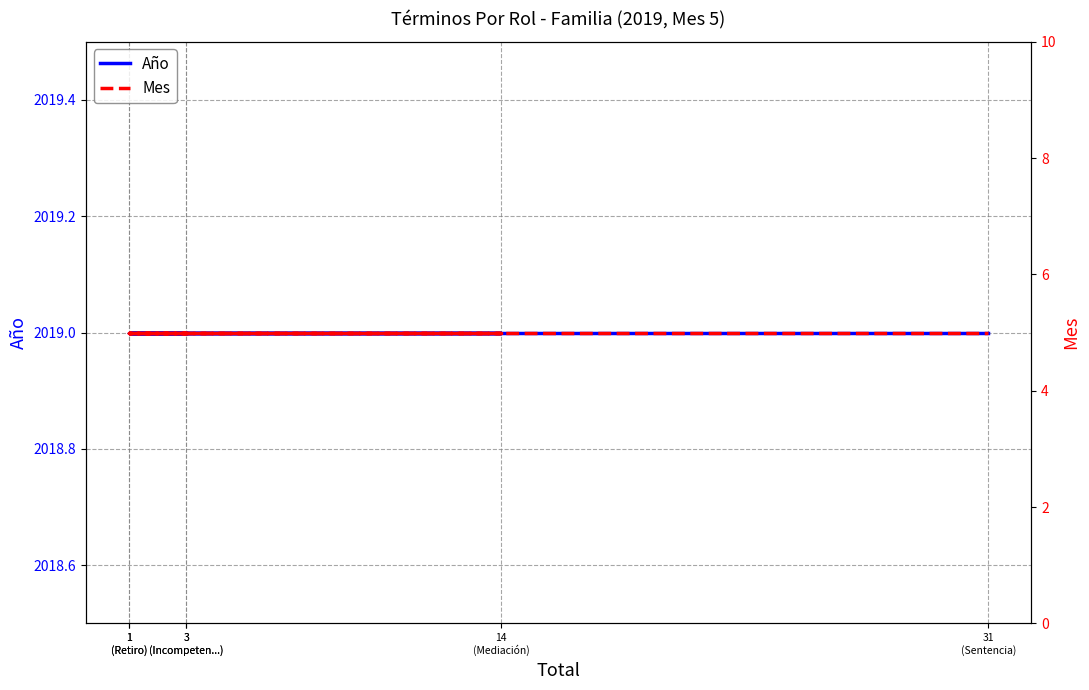

True or false: Mes and Año cross at least once.

False